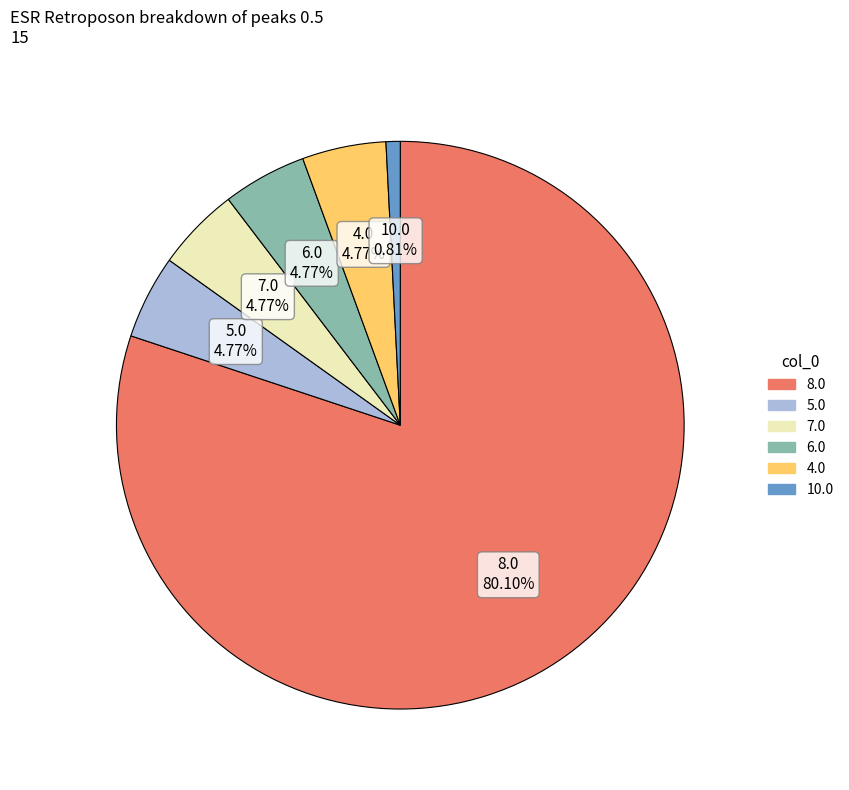

What is the largest slice in the pie chart?

8.0 80.10%